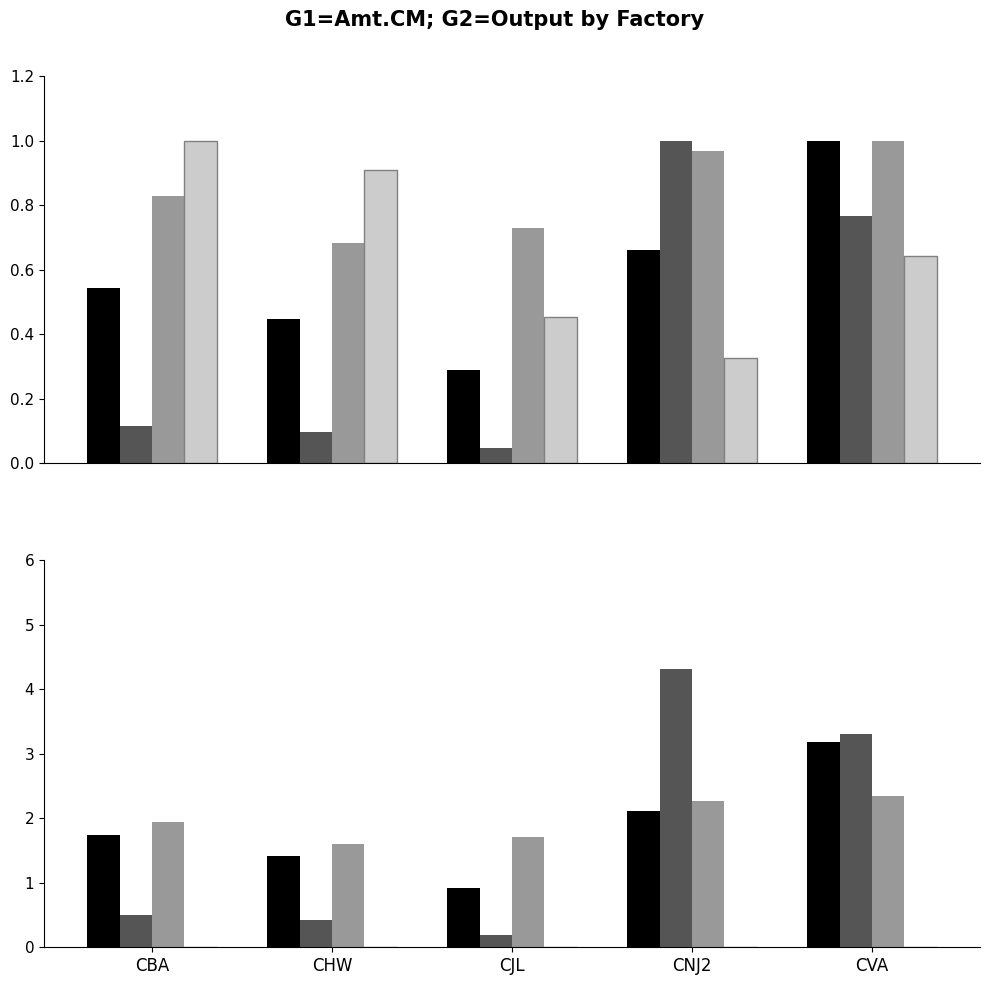

Rank the series by their maximum value, from lowest to highest.

CM(USD), Cost.Line(USD), Amt.CM(USD), Output